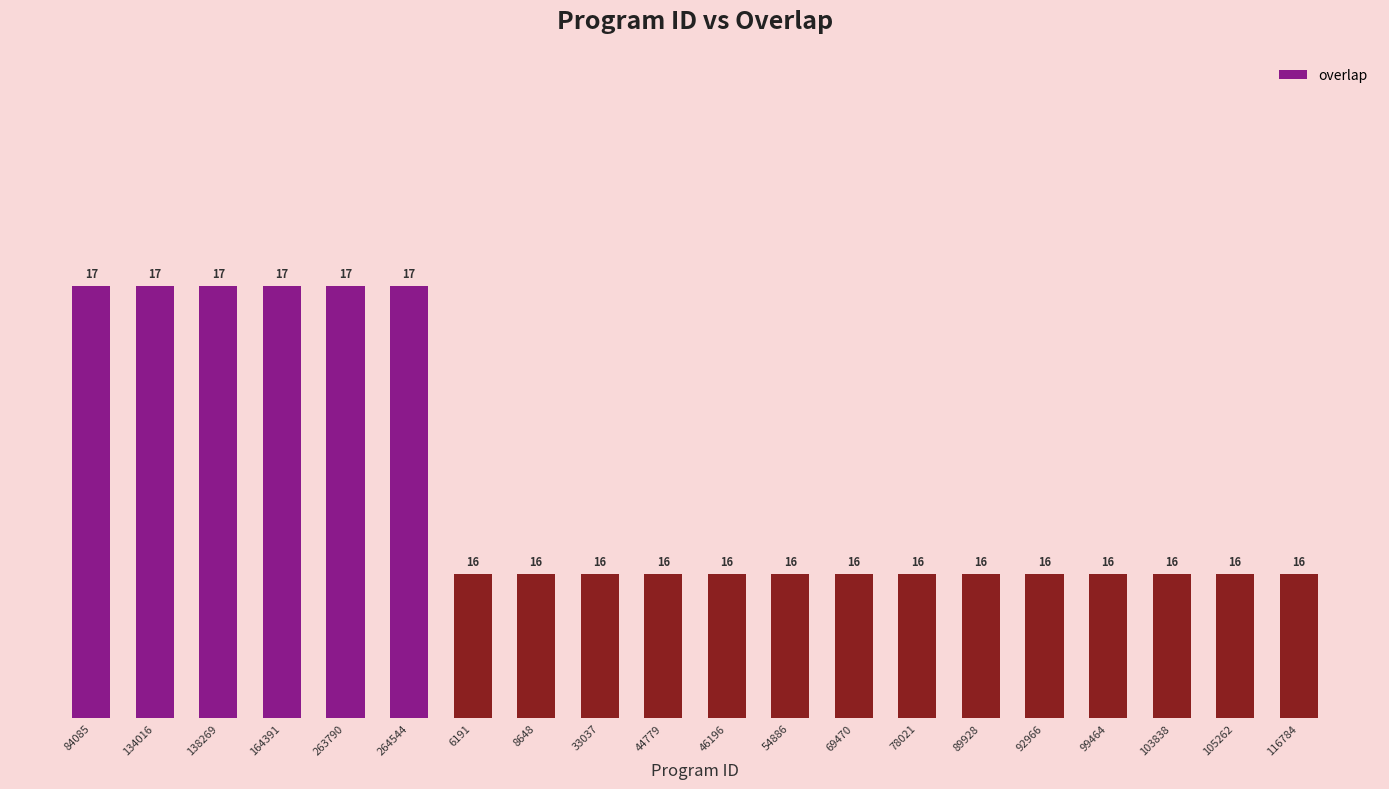

What is the maximum value shown in the chart?

17